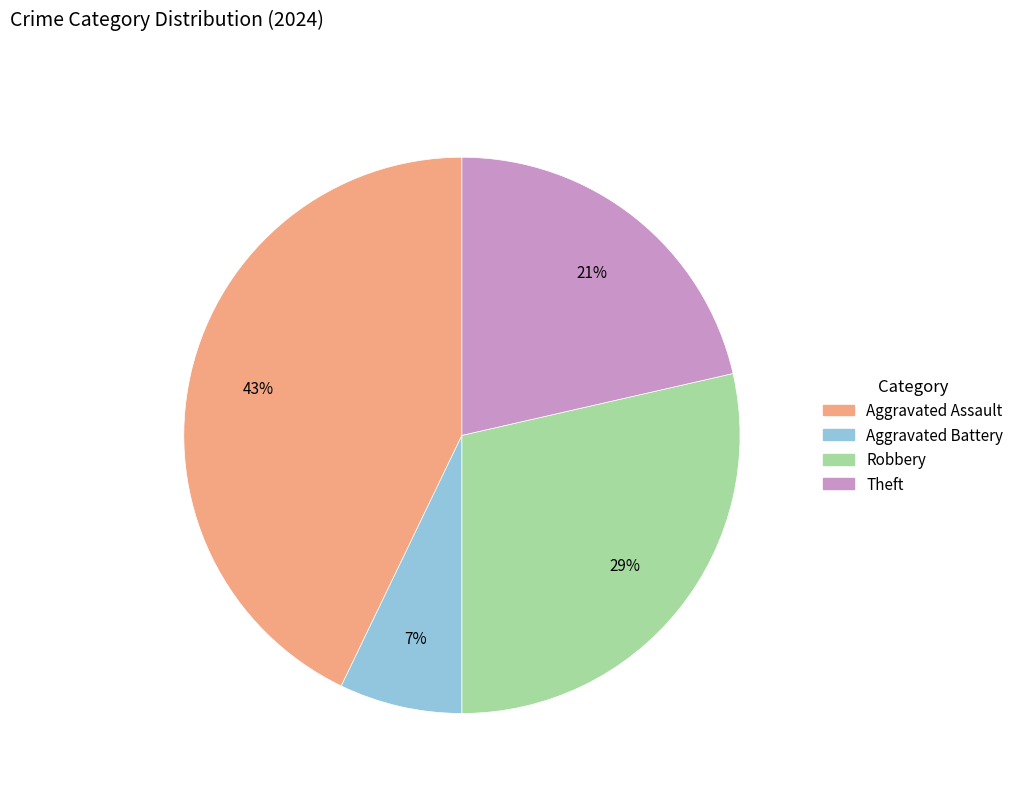

What percentage is the Aggravated Assault slice, to the nearest percent?

43%